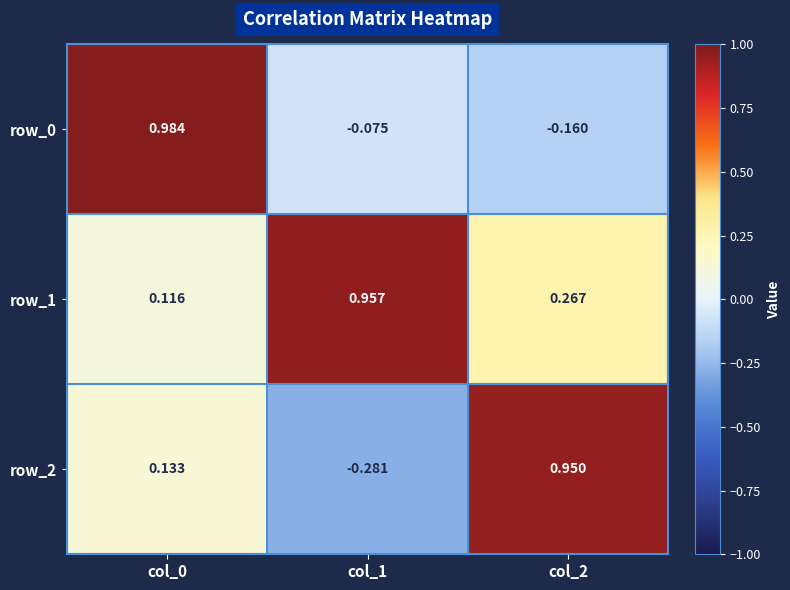

Is the value of row_0 at col_0 greater than the value of row_2 at col_2?

Yes